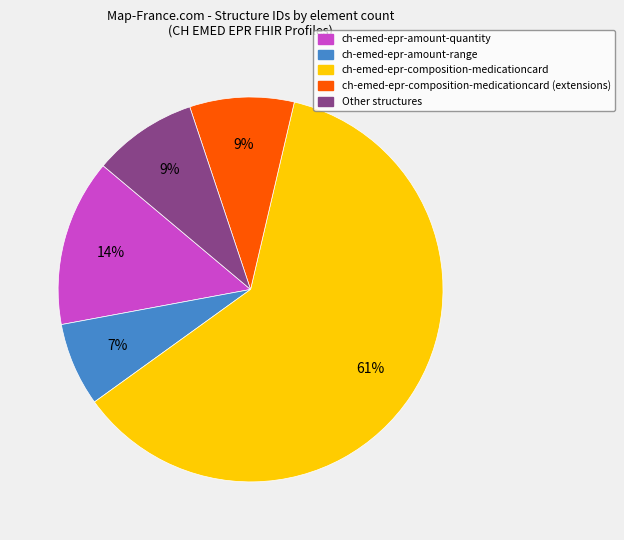

To the nearest percent, what is the average slice percentage?

20%